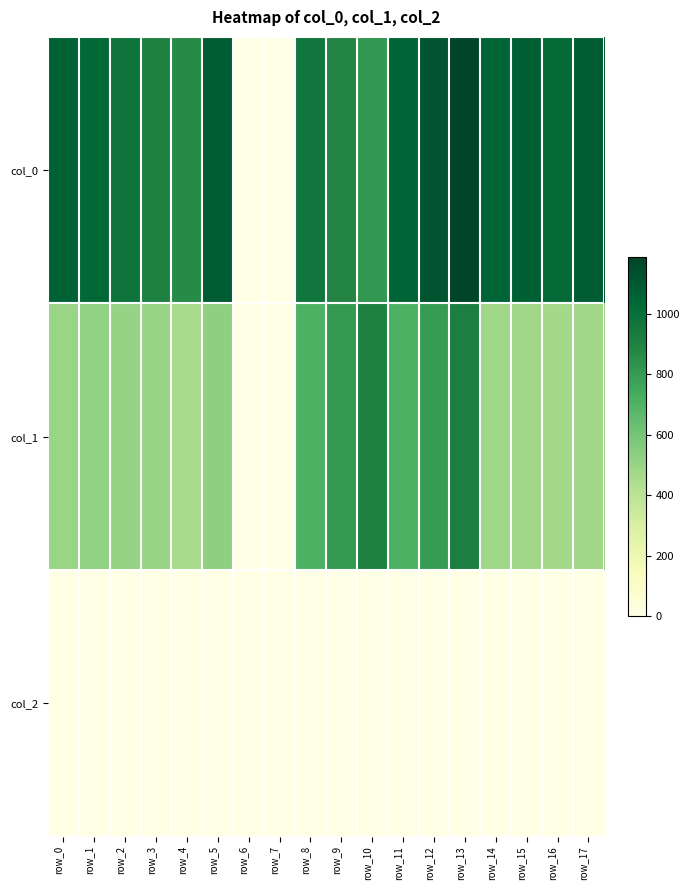

Between row_3 and row_17, which is larger?

row_17